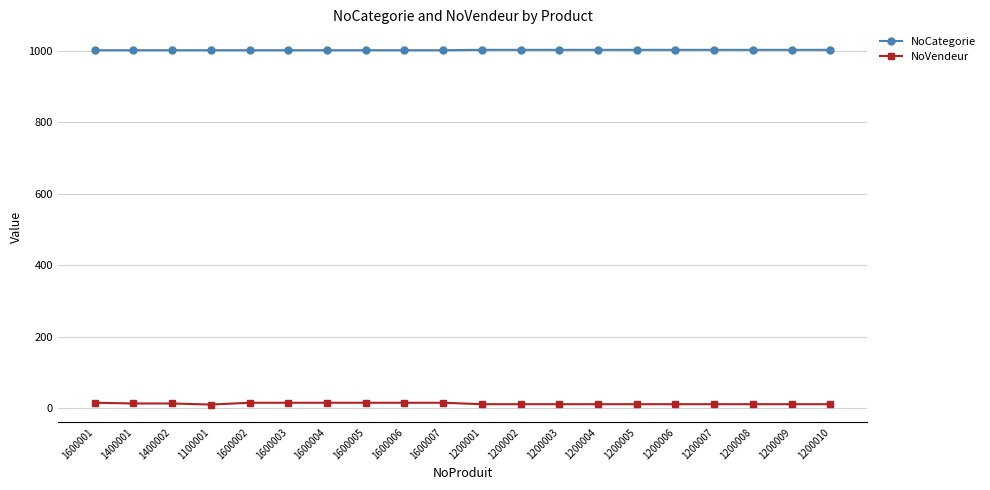

What is the label of the 17th point from the right?

1100001